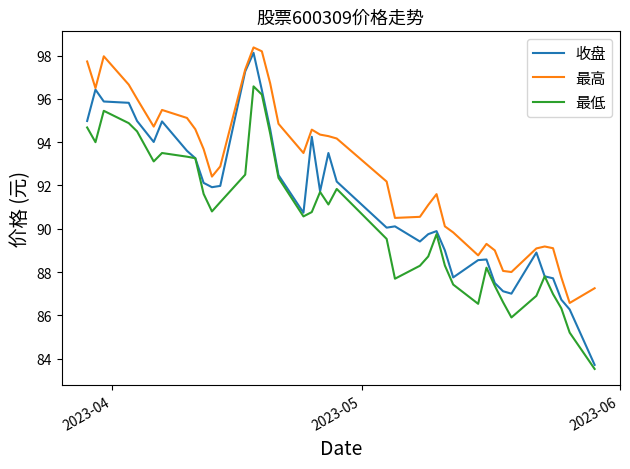

Which series has the widest spread of values?

收盘